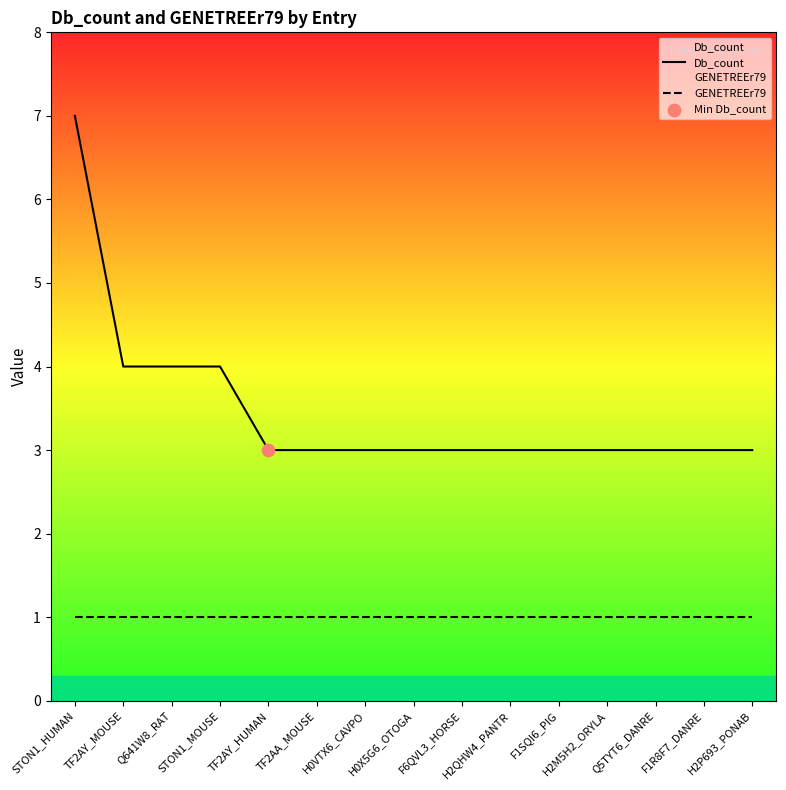

Which series reaches the minimum Y coordinate?

GENETREEr79